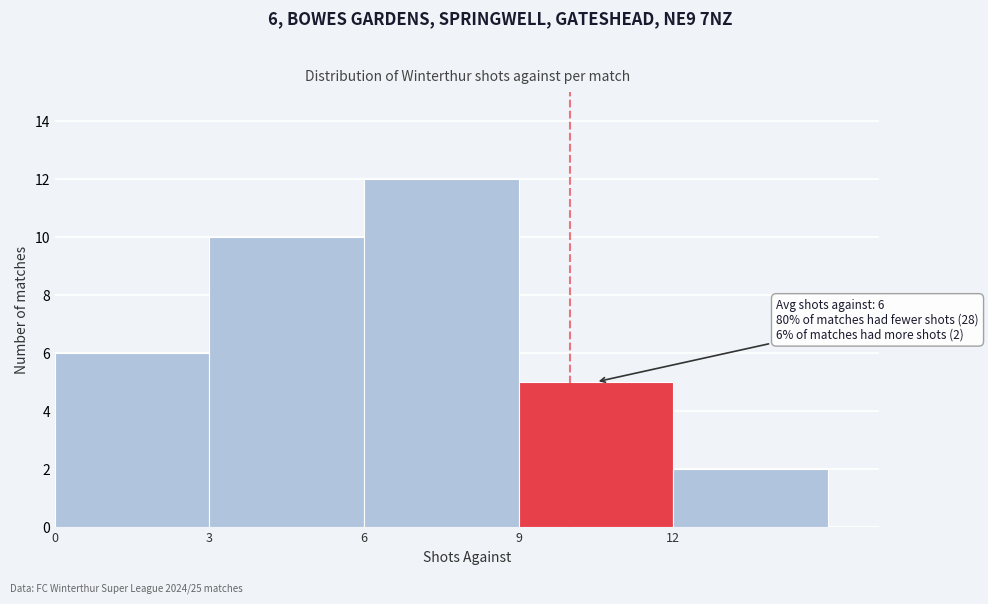

Which range on the x-axis has the tallest bar?

6 to 9